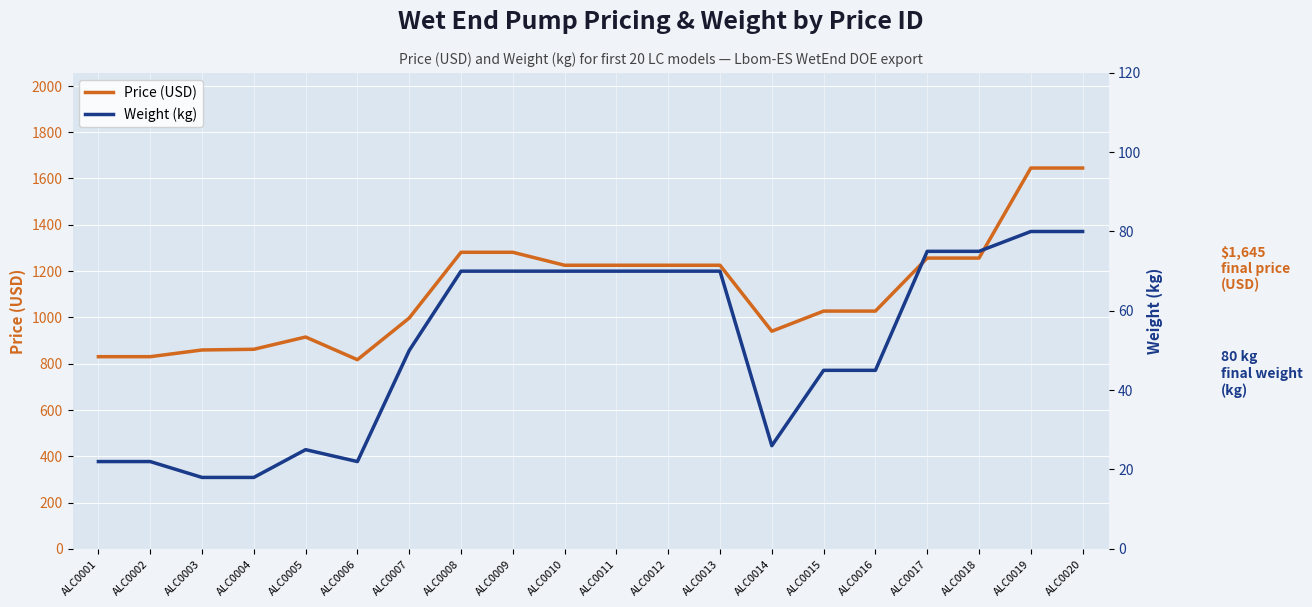

Is the value of Weight (kg) at ALC0010 greater than the value of Price (USD) at ALC0011?

No